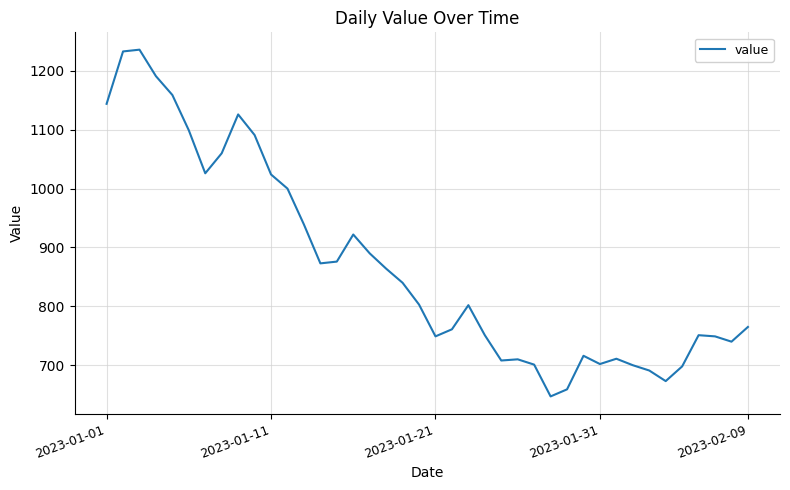

What is the minimum value shown in the chart?

647